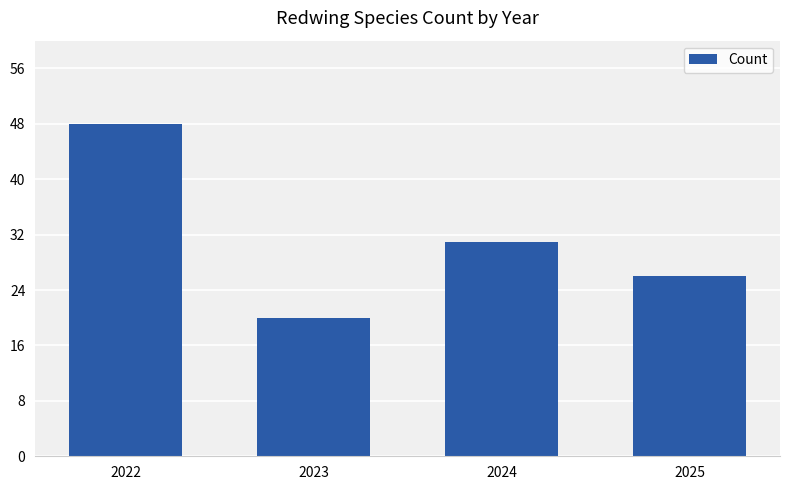

Which category has the lowest value across all series?

2023